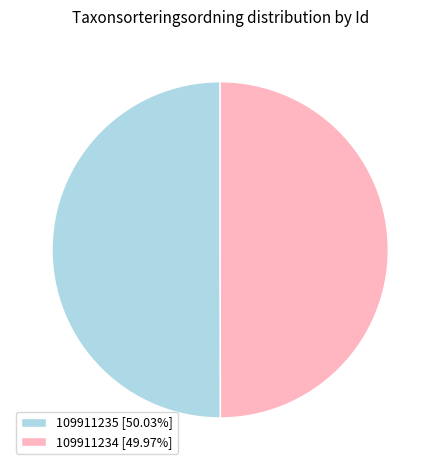

Approximately how many times larger is the value at 109911234 [49.97%] compared to 109911235 [50.03%]?

1.0